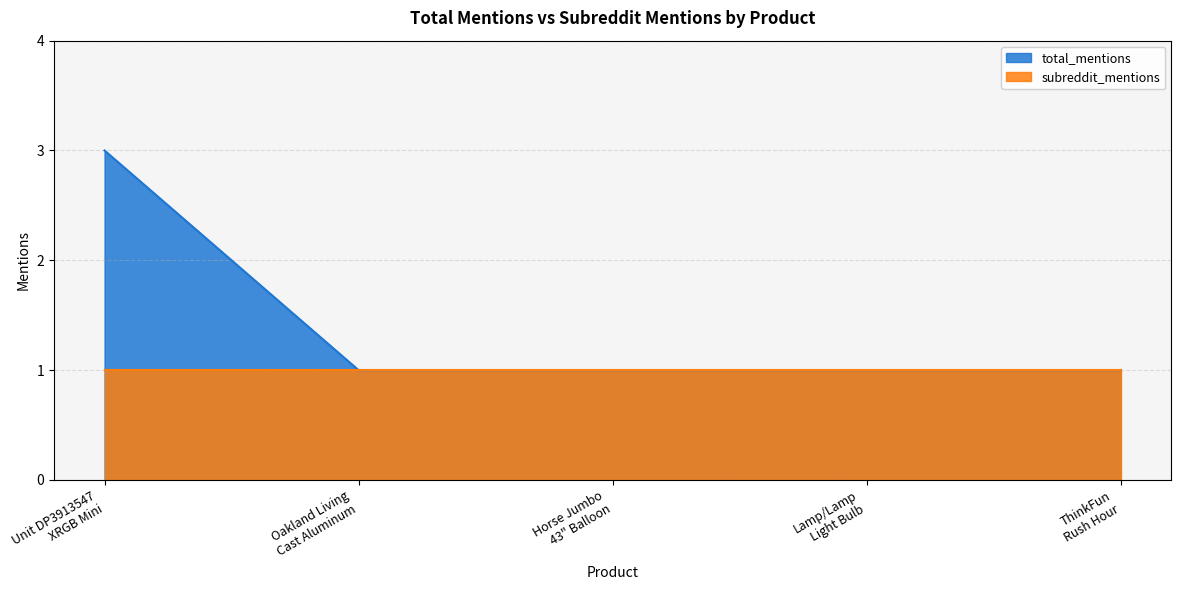

Reading left to right, extract all data points from this chart.

Unit DP3913547
XRGB Mini=3	Oakland Living
Cast Aluminum=1	Horse Jumbo
43" Balloon=1	Lamp/Lamp
Light Bulb=1	ThinkFun
Rush Hour=1